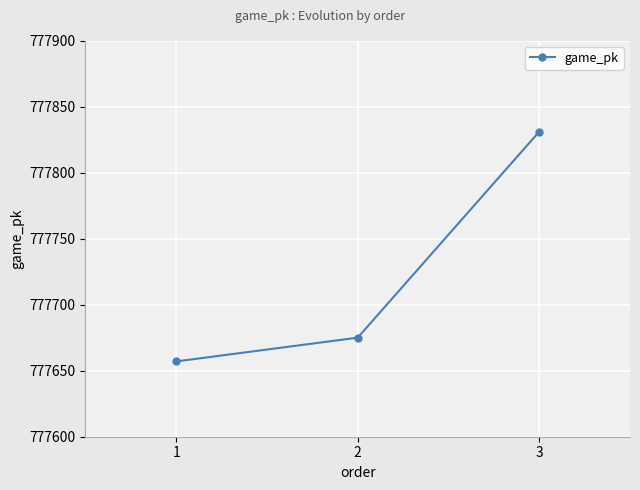

List the labels in order of value, largest first.

3, 2, 1